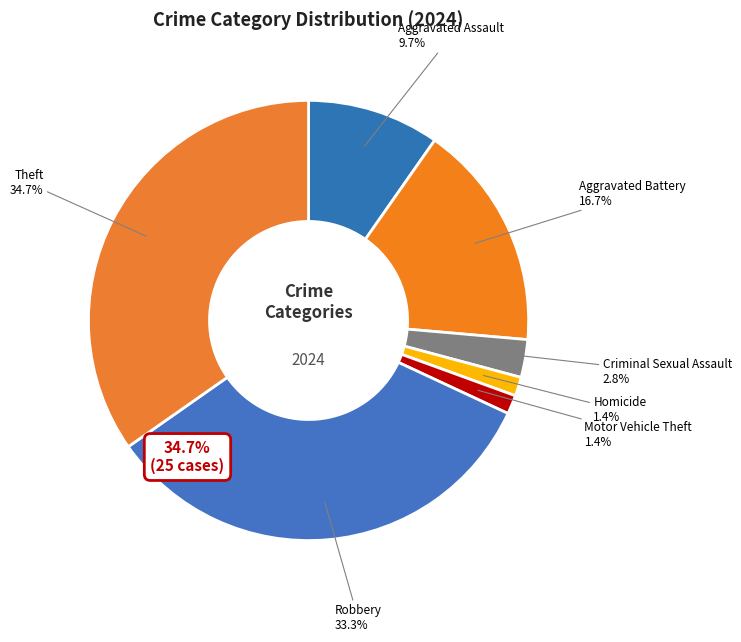

True or false: Criminal Sexual Assault accounts for 3% of the total.

True